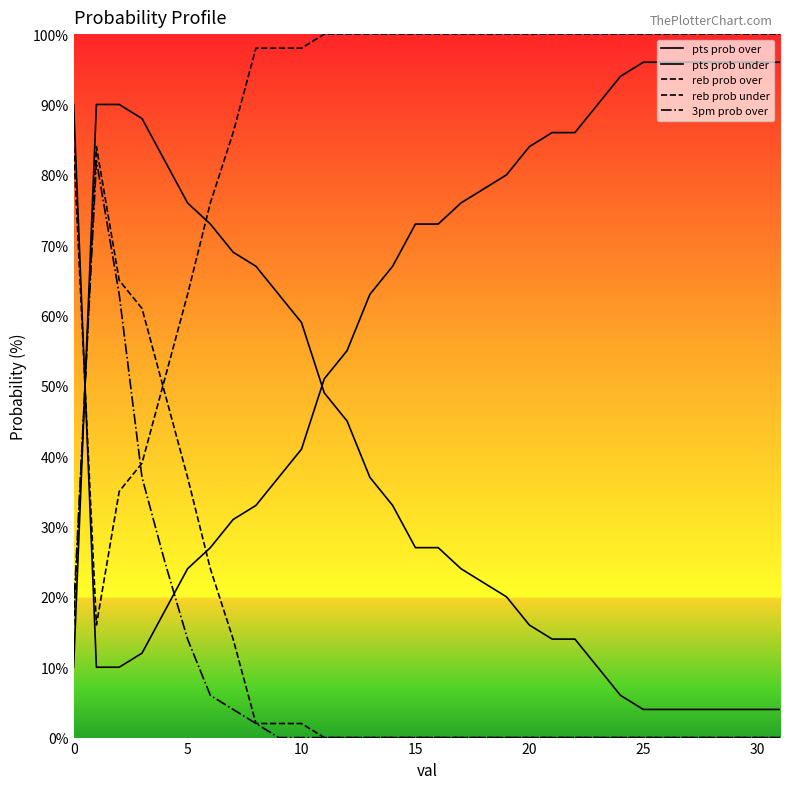

List the series in order of their peak value, highest first.

reb prob under, pts prob under, pts prob over, reb prob over, 3pm prob over